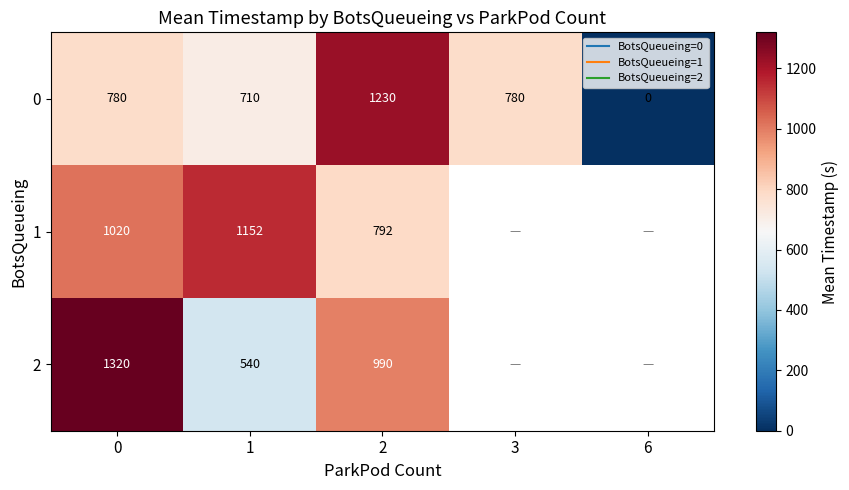

Count the number of data series in this chart.

3